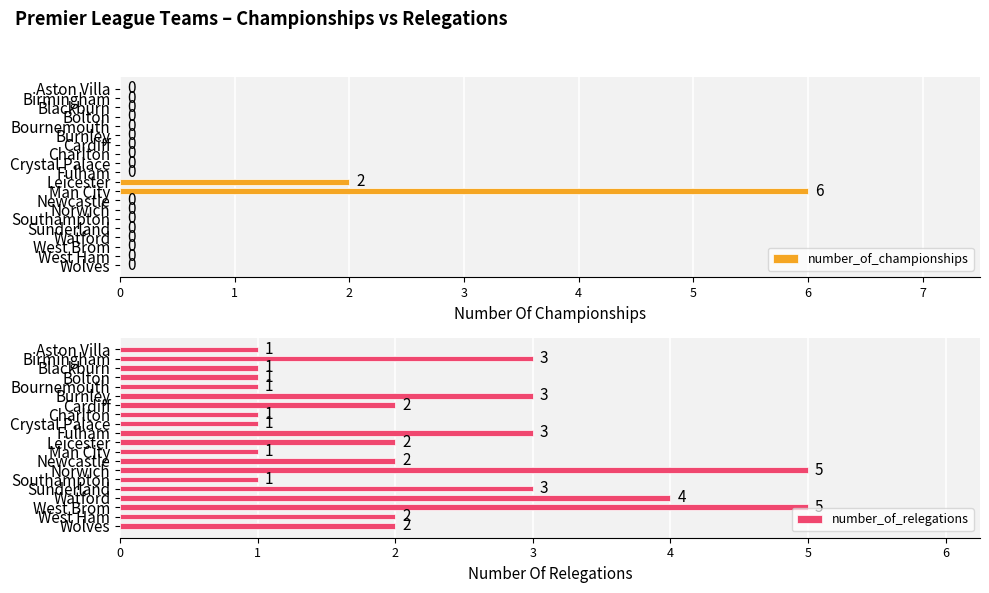

The number_of_relegations series shows 2 at 14. True or false?

False